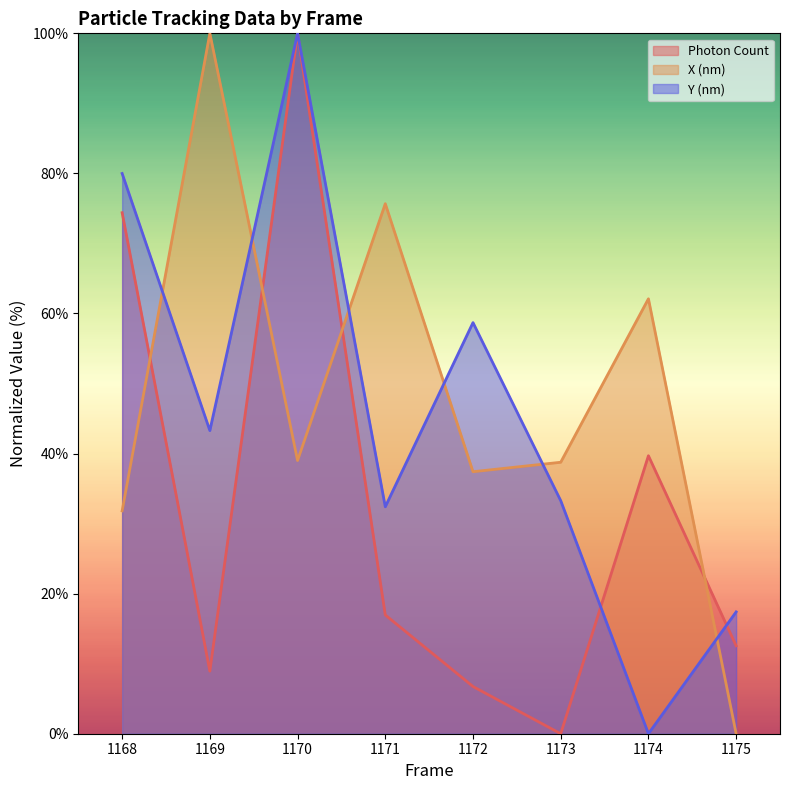

True or false: Y (nm) has a value of 59.4 at 1169.

False